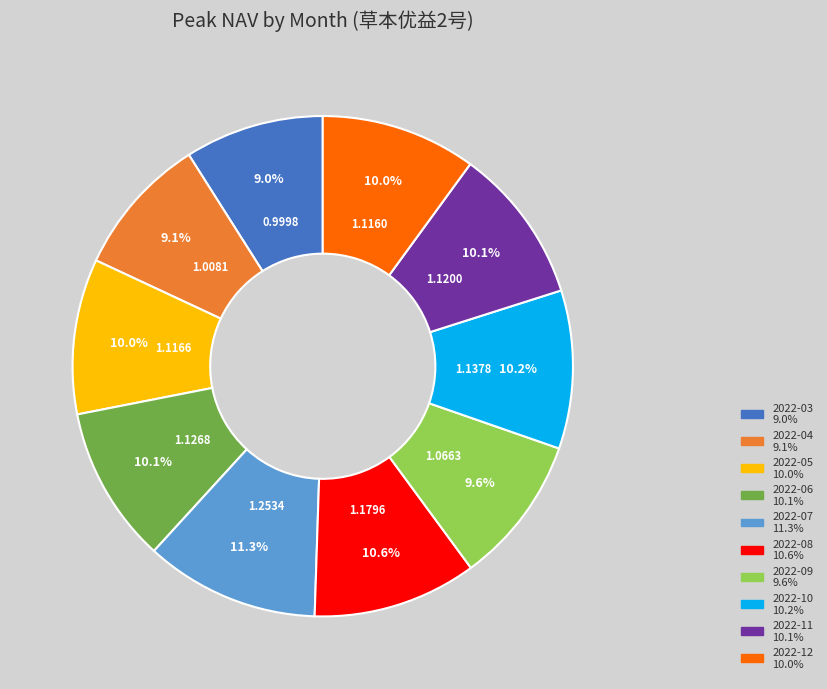

To the nearest percent, what is the difference between the 2022-05 and 2022-08 slice percentages?

1%